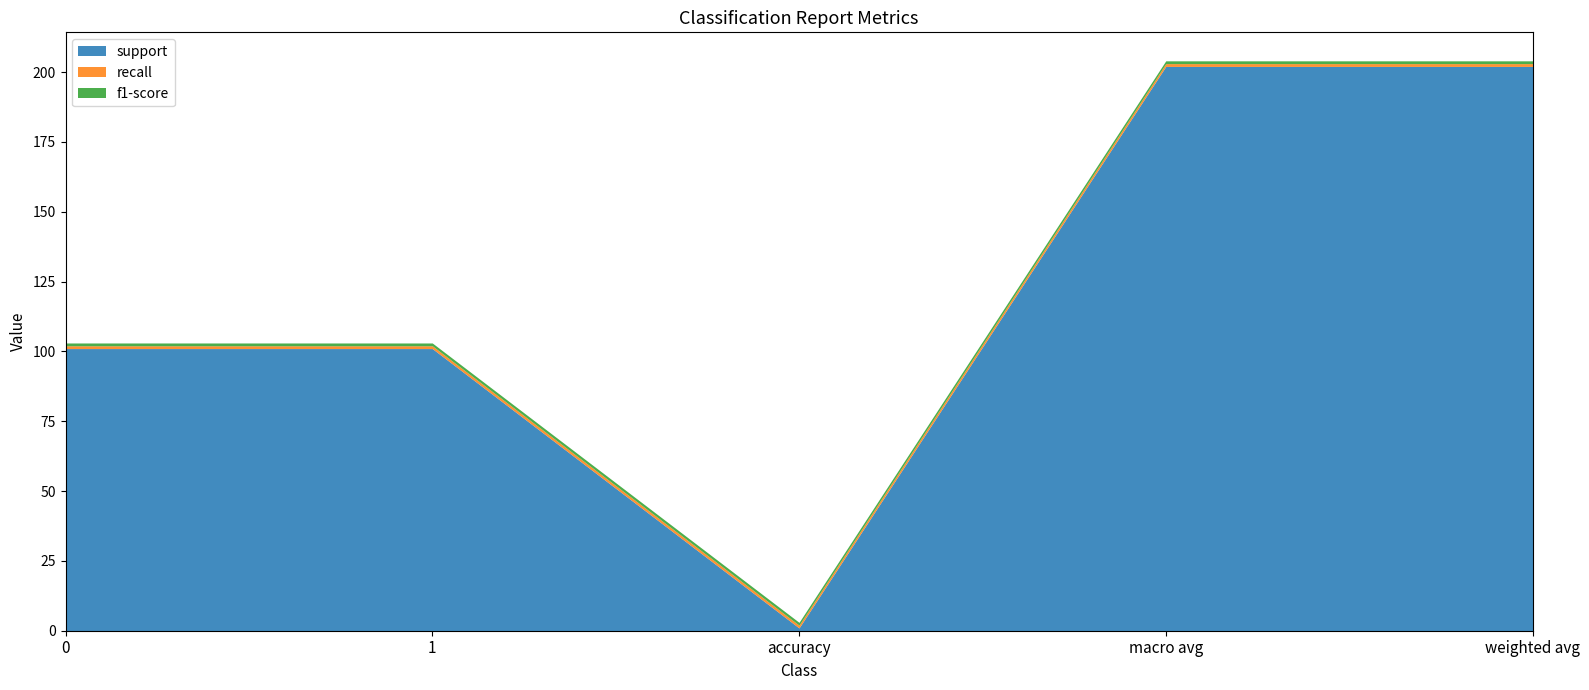

Read the f1-score value at accuracy.

1